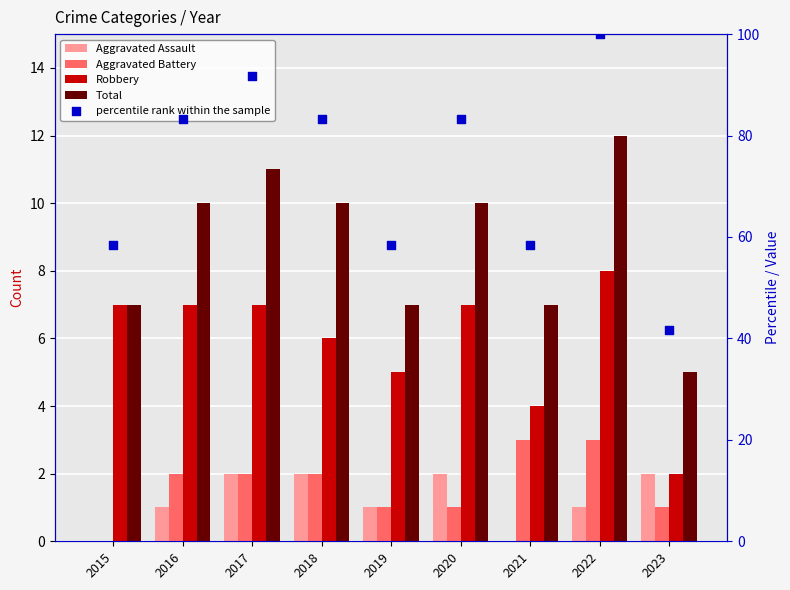

Is the value of Aggravated Assault at 2020 greater than the value of Total at 2017?

No